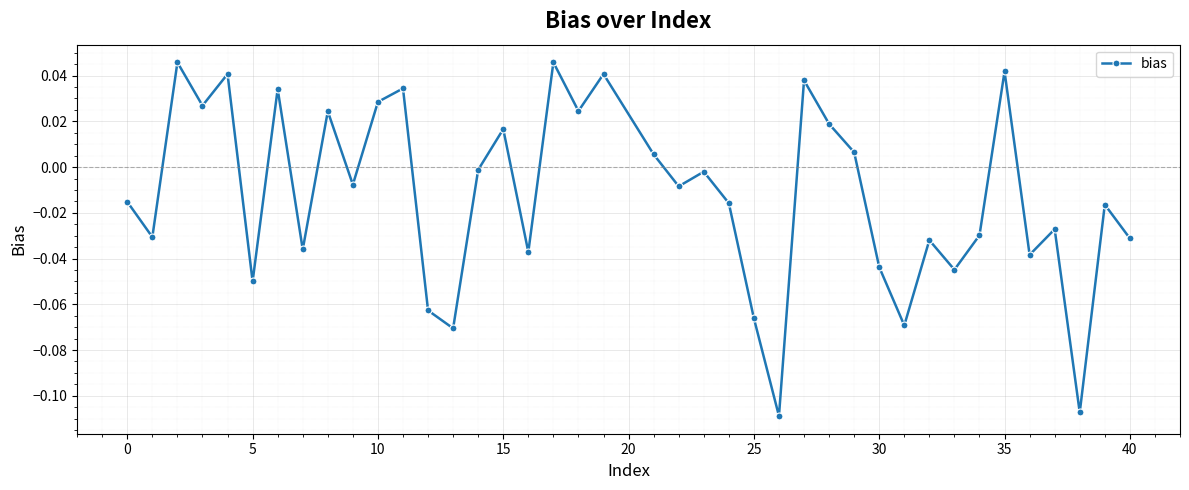

What is the sum of all values?

-0.5